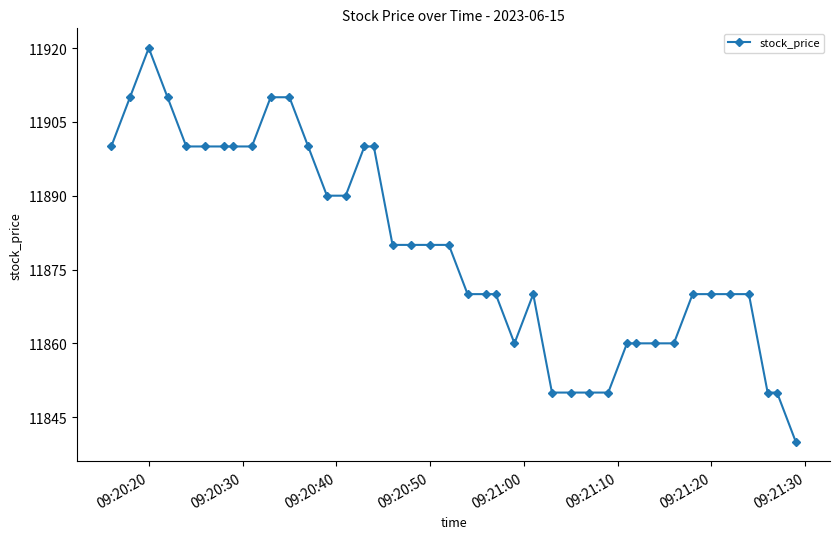

Reading left to right, what are all the values shown in this chart?

11900	11910	11920	11910	11900	11900	11900	11900	11900	11910	11910	11900	11890	11890	11900	11900	11880	11880	11880	11880	11870	11870	11870	11860	11870	11850	11850	11850	11850	11860	11860	11860	11860	11870	11870	11870	11870	11850	11850	11840